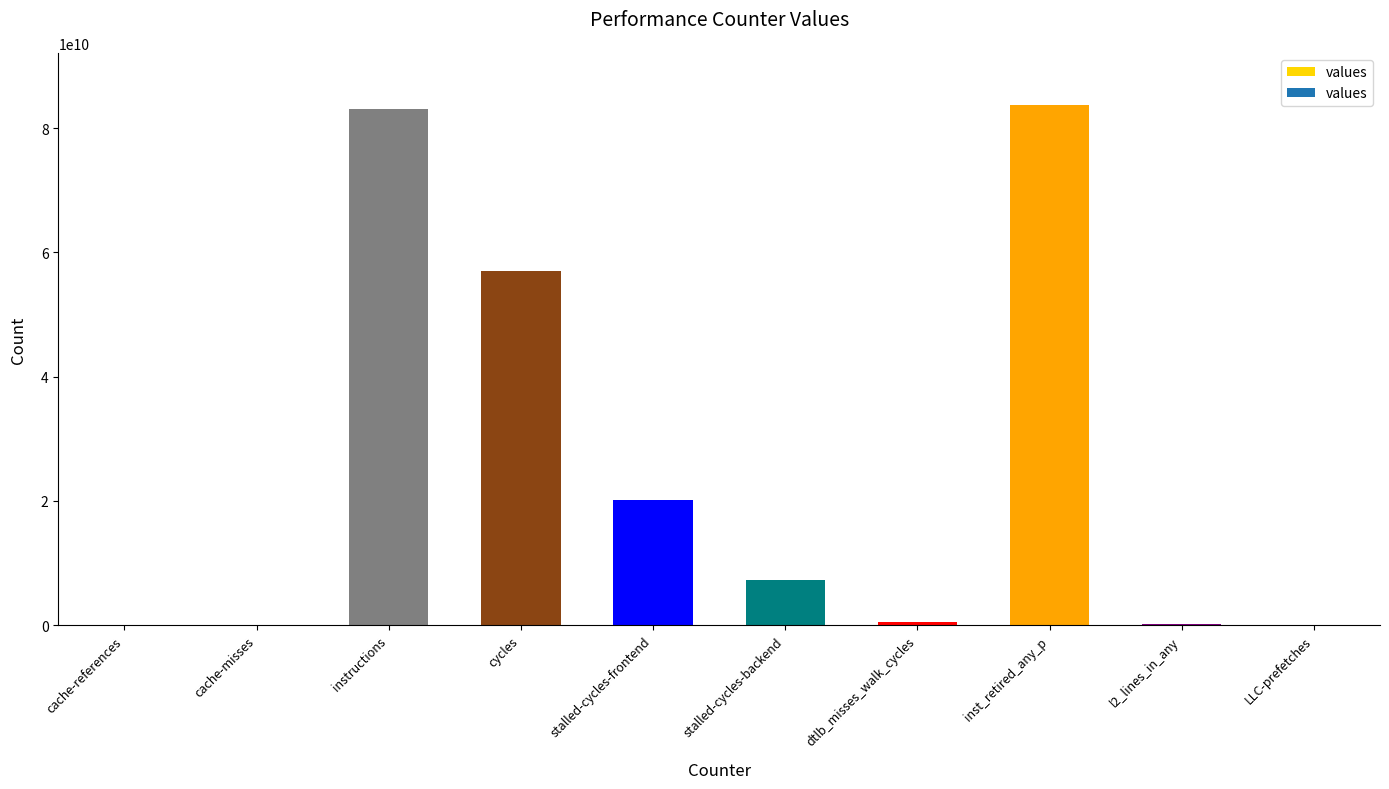

True or false: the data shows 14104963 at cache-misses.

True